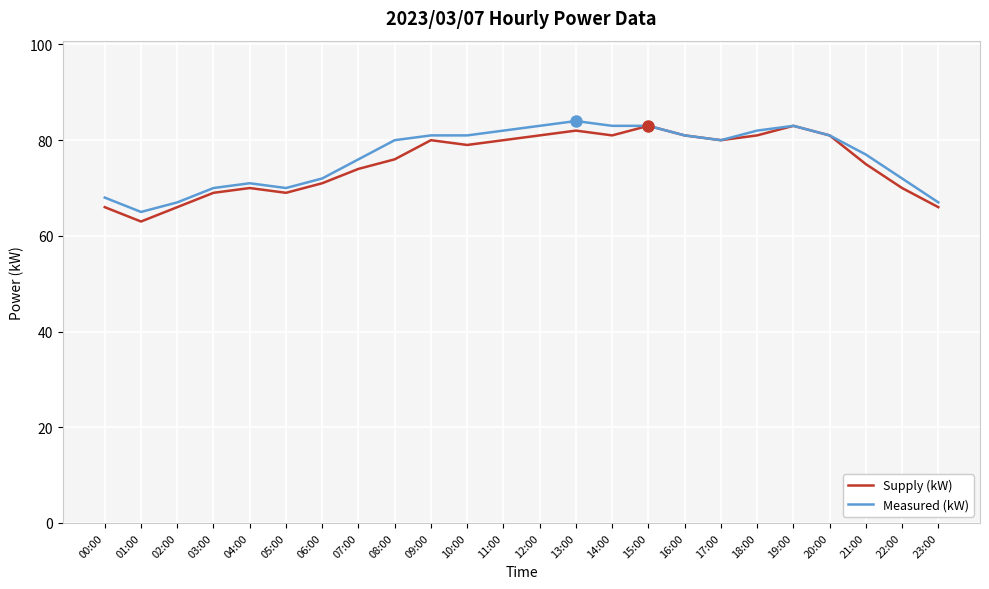

What position from the right is 12:00?

12